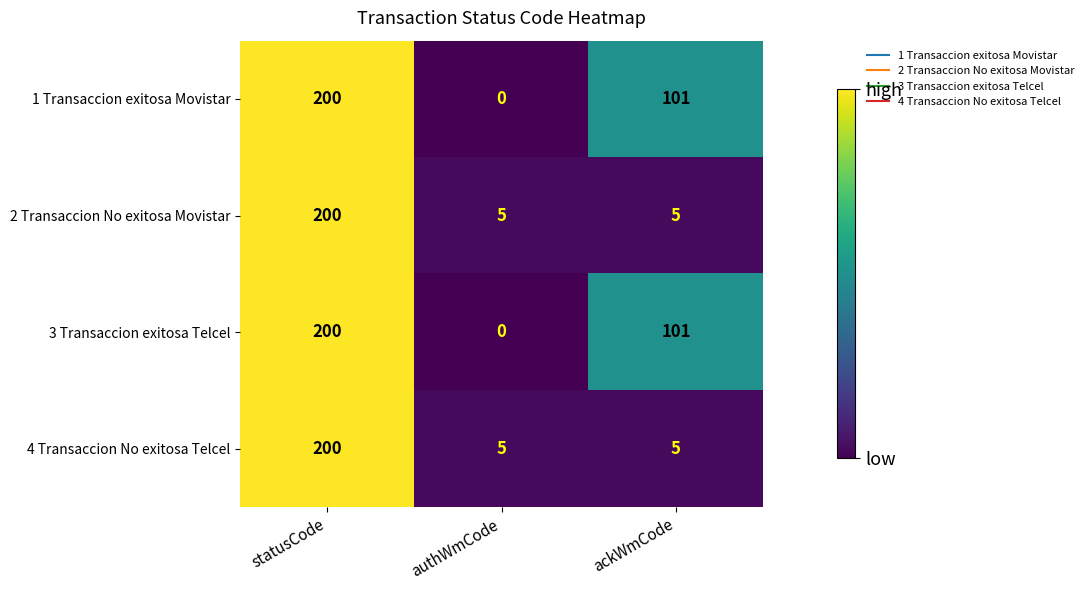

List the labels in order of 1 Transaccion exitosa Movistar value, smallest first.

authWmCode, ackWmCode, statusCode